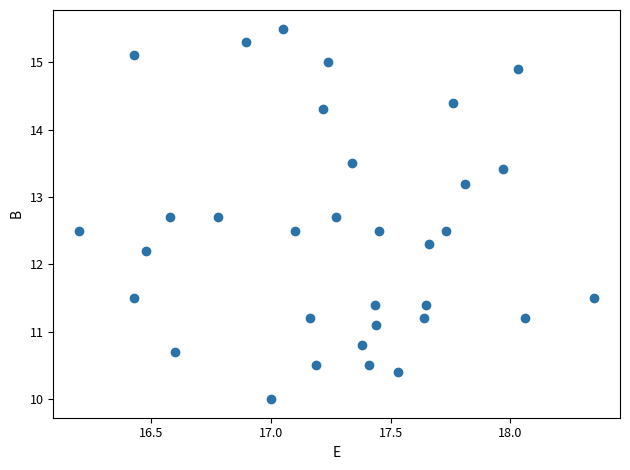

What is the range of X values (max minus min)?

2.2